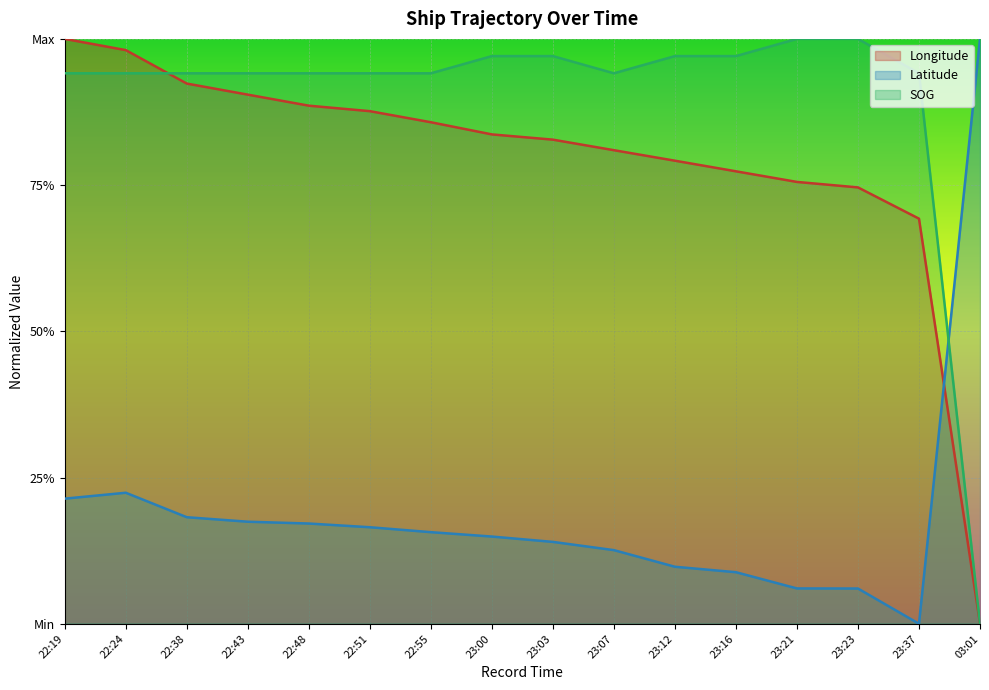

At which label does SOG reach its minimum?

03:01